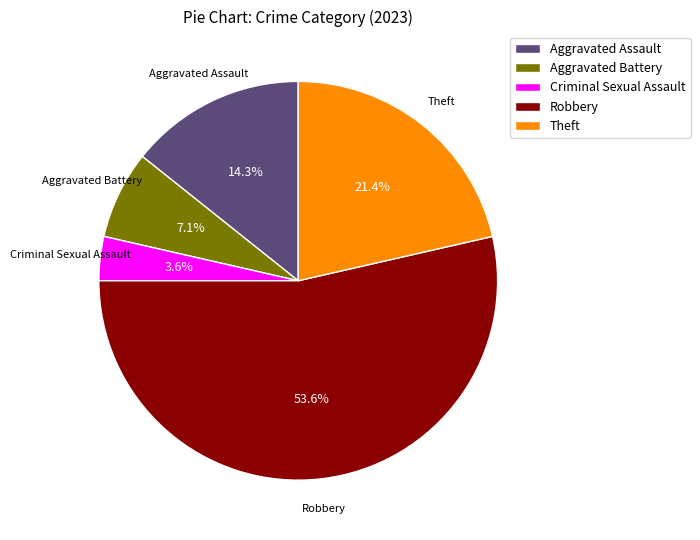

To the nearest percent, what is the combined percentage of Criminal Sexual Assault and Aggravated Battery?

11%